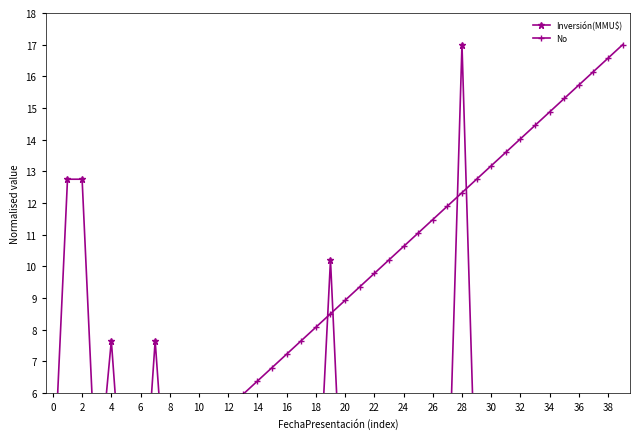

What is the difference between the highest and lowest values at 31?

13.6